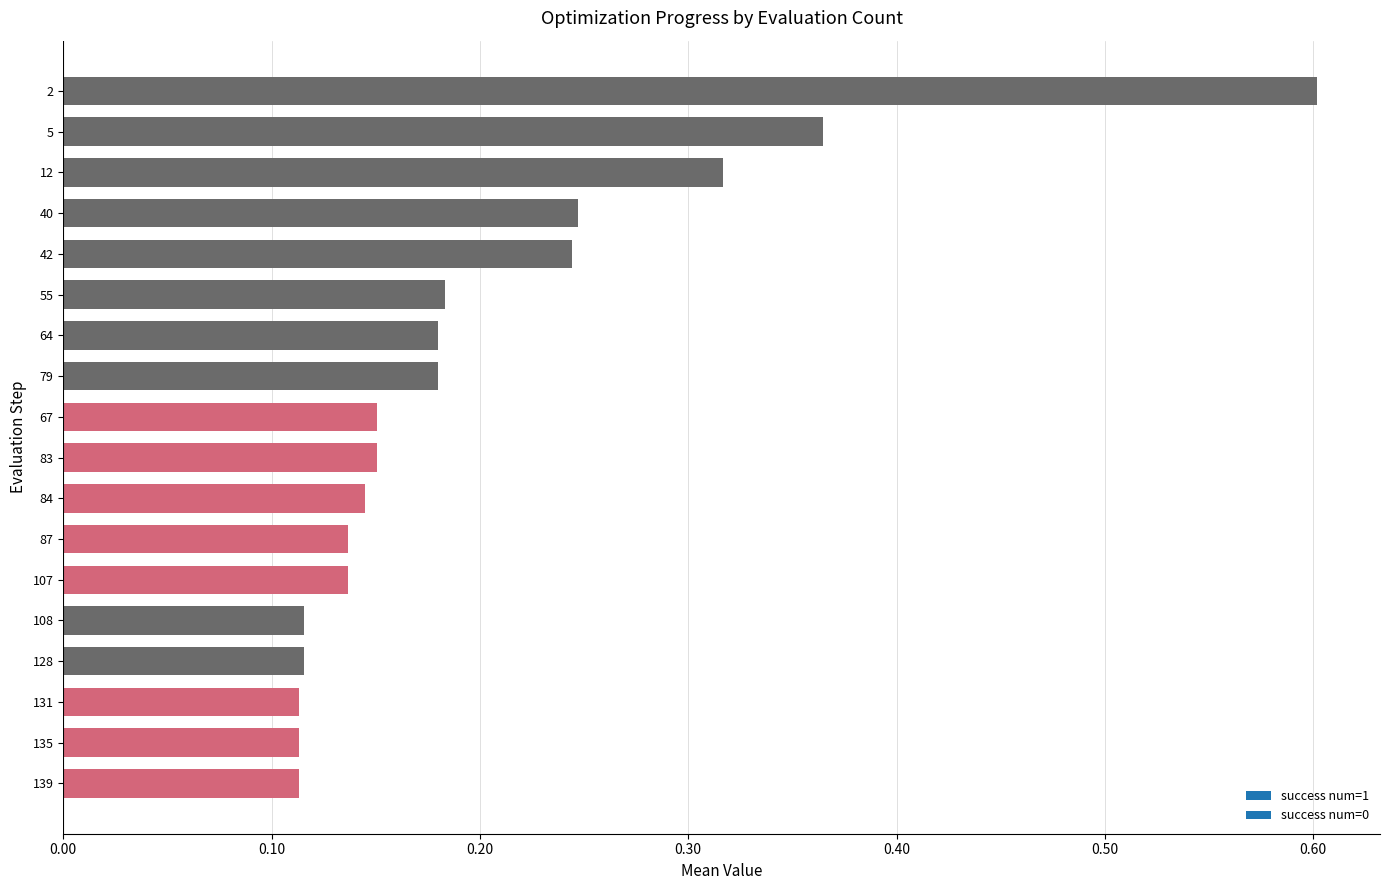

What position from the bottom is 12?

16